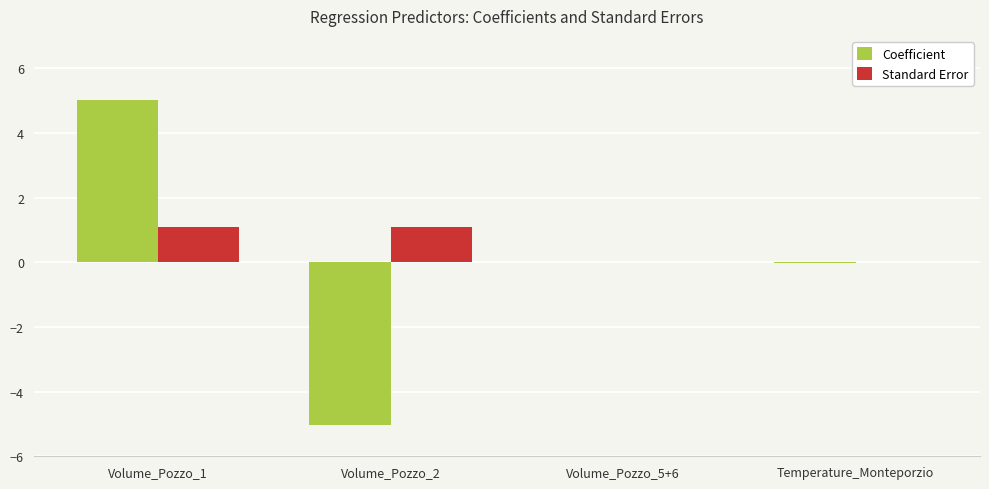

Are the bars horizontal?

No